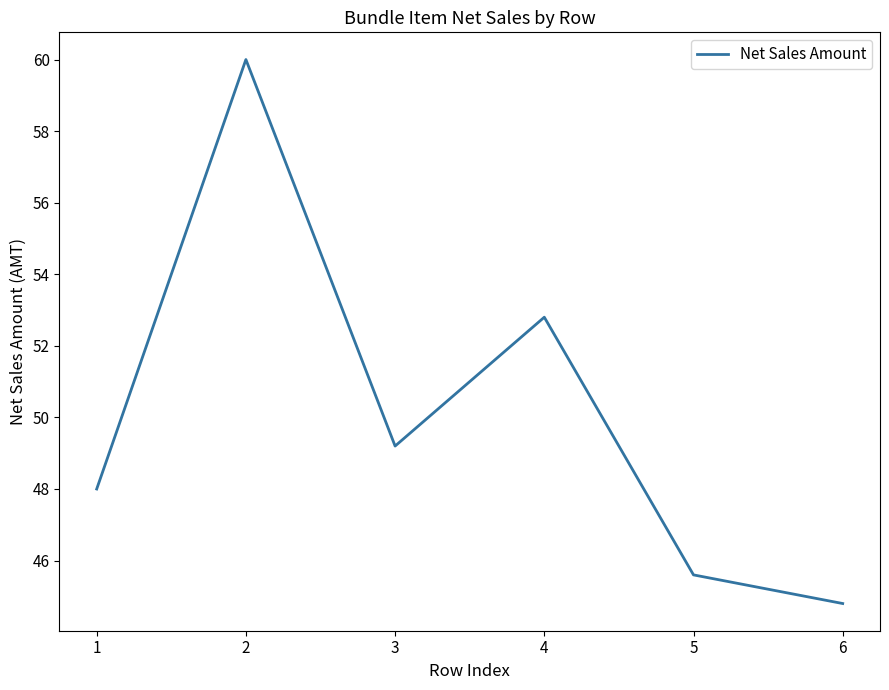

What is the greatest value displayed?

60.0